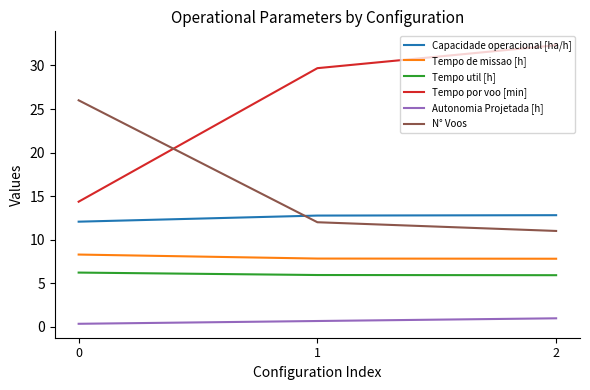

What is the maximum value for Tempo util [h]?

6.2